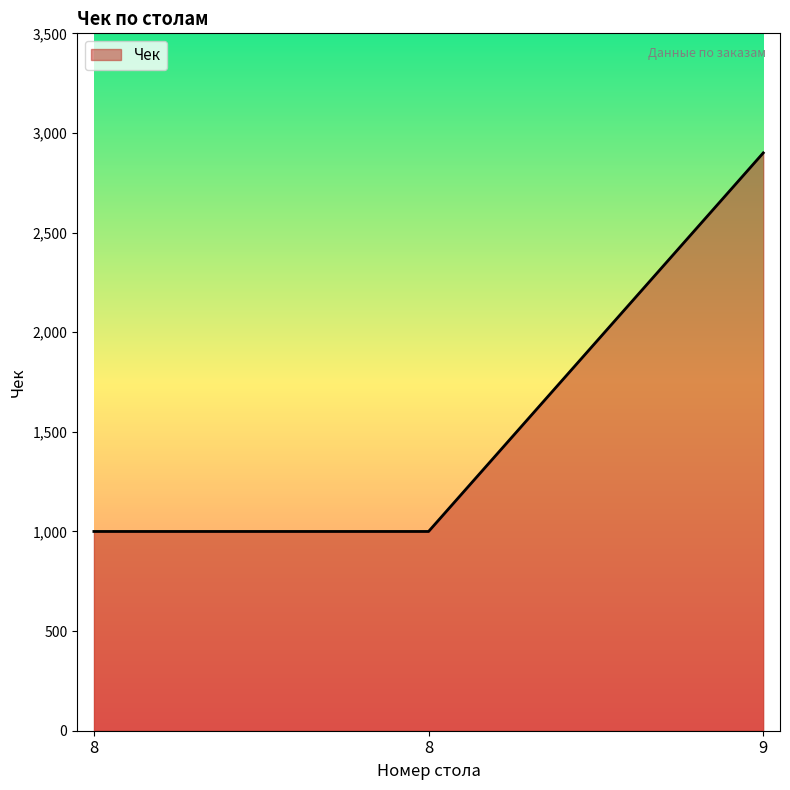

Is it true that the value at 8 is 1444?

False